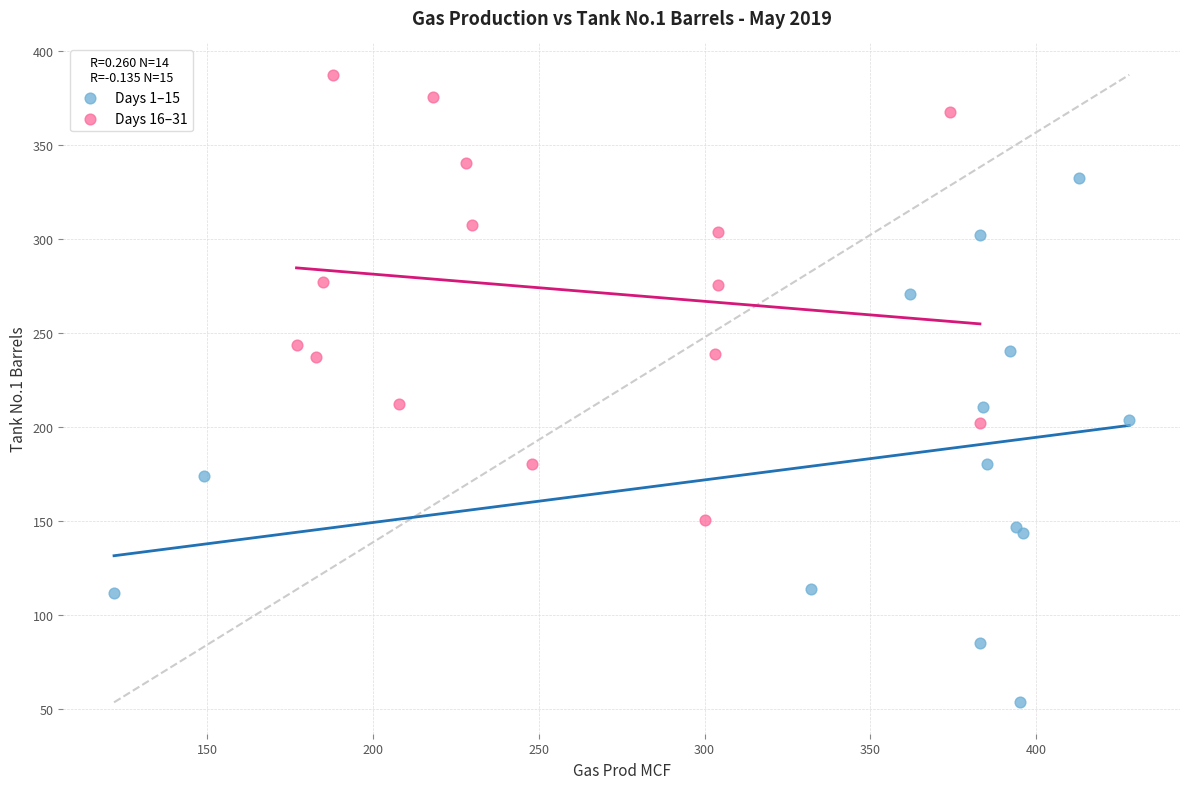

Which series has the largest Y range (max minus min)?

Days 1–15